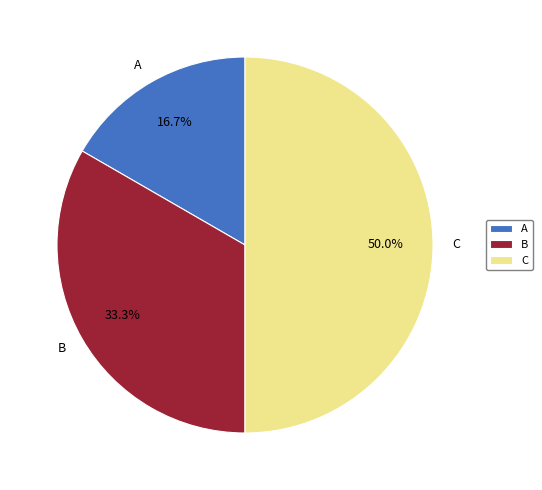

Rank the categories by value from lowest to highest.

A, B, C